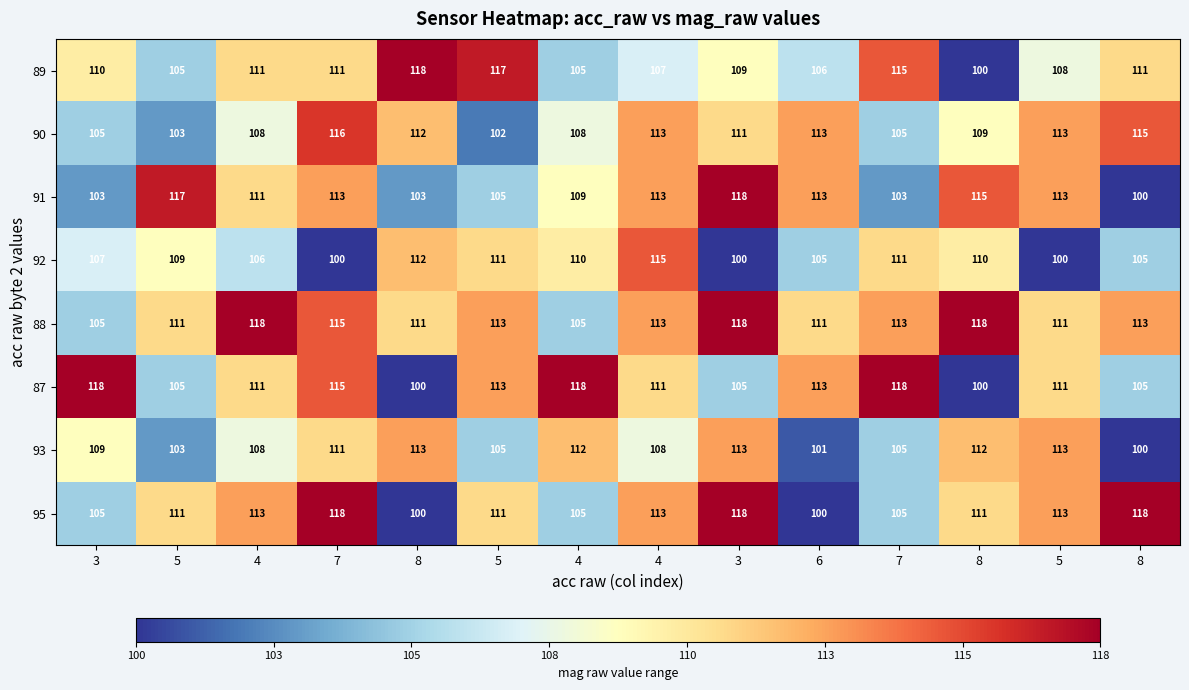

Reading left to right, transcribe all the data shown in this chart.

89: 3=110	5=105	4=111	7=111	8=118	5=117	4=105	4=107	3=109	6=106	7=115	8=100	5=108	8=111
90: 3=105	5=103	4=108	7=116	8=112	5=102	4=108	4=113	3=111	6=113	7=105	8=109	5=113	8=115
91: 3=103	5=117	4=111	7=113	8=103	5=105	4=109	4=113	3=118	6=113	7=103	8=115	5=113	8=100
92: 3=107	5=109	4=106	7=100	8=112	5=111	4=110	4=115	3=100	6=105	7=111	8=110	5=100	8=105
88: 3=105	5=111	4=118	7=115	8=111	5=113	4=105	4=113	3=118	6=111	7=113	8=118	5=111	8=113
87: 3=118	5=105	4=111	7=115	8=100	5=113	4=118	4=111	3=105	6=113	7=118	8=100	5=111	8=105
93: 3=109	5=103	4=108	7=111	8=113	5=105	4=112	4=108	3=113	6=101	7=105	8=112	5=113	8=100
95: 3=105	5=111	4=113	7=118	8=100	5=111	4=105	4=113	3=118	6=100	7=105	8=111	5=113	8=118